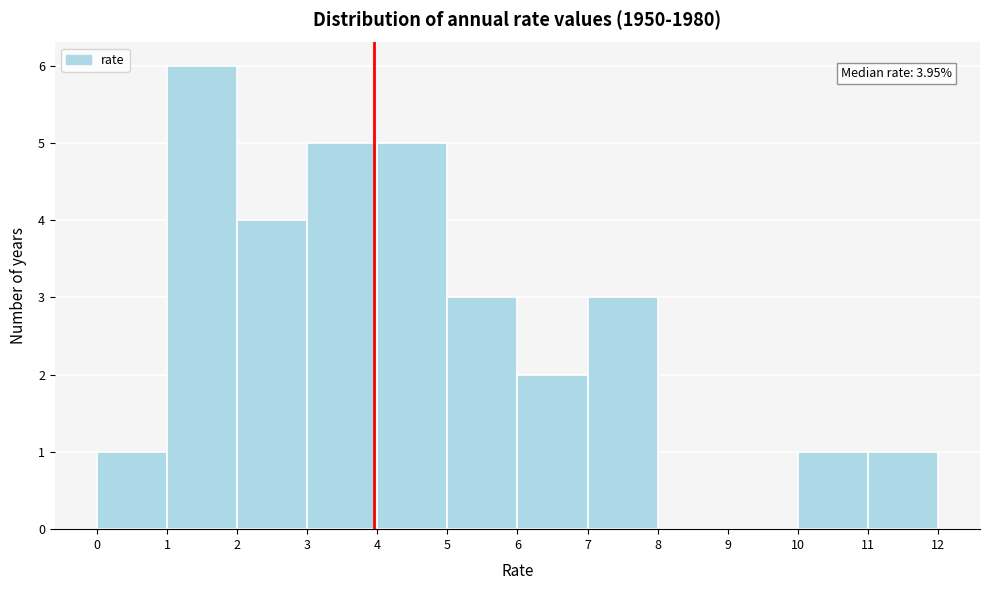

Which range on the x-axis has the tallest bar?

1 to 2